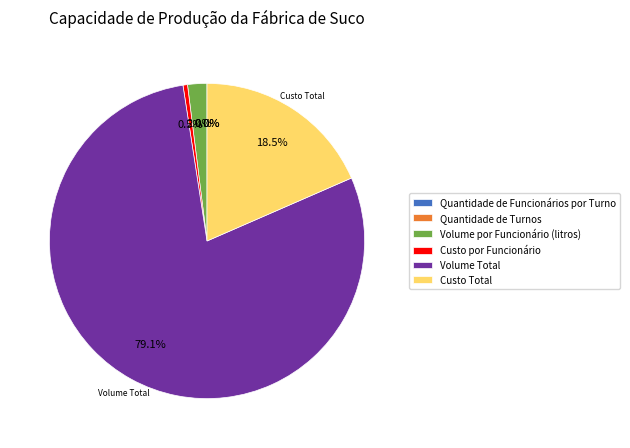

What portion of the pie excludes Custo por Funcionário?

99.5%